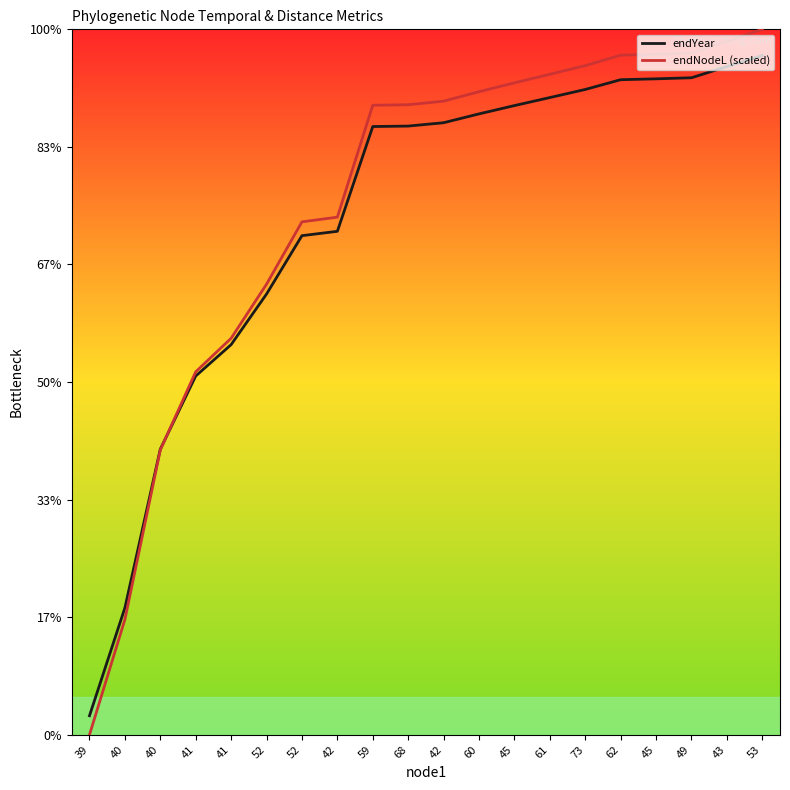

Does the chart display data point markers on the line(s)?

No